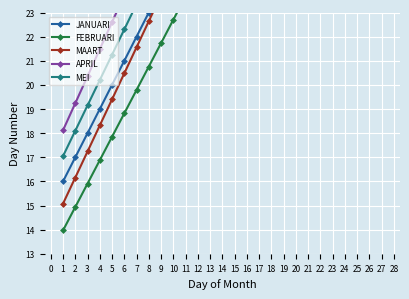

True or false: JANUARI has a value of 7.7 at 10.

False